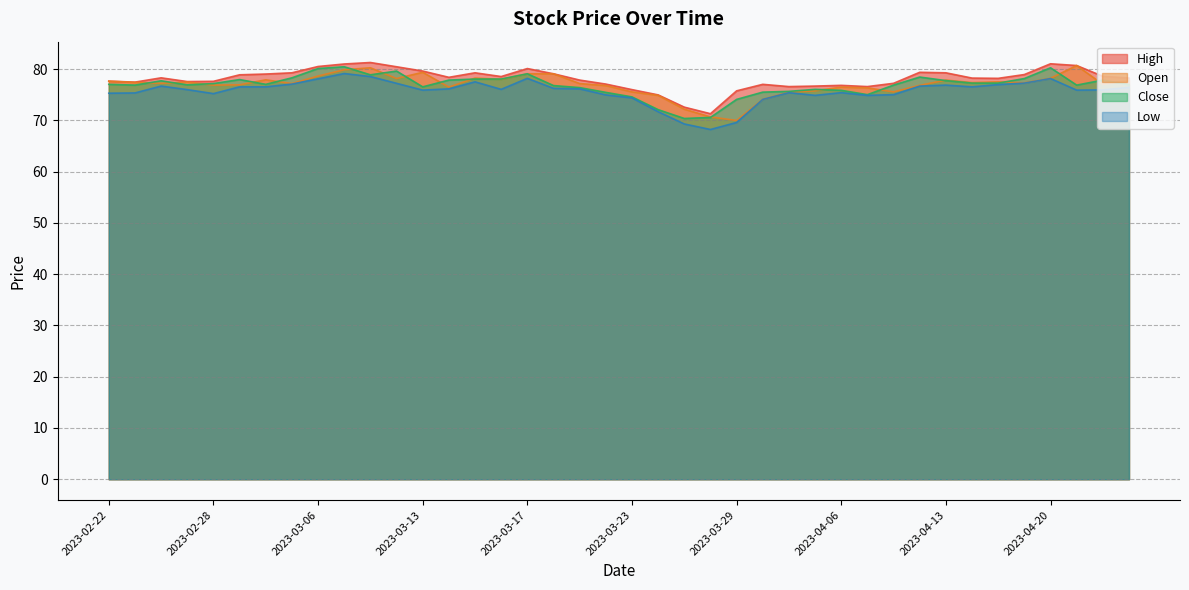

True or false: Open has a value of 75.8 at 2023-04-05.

True